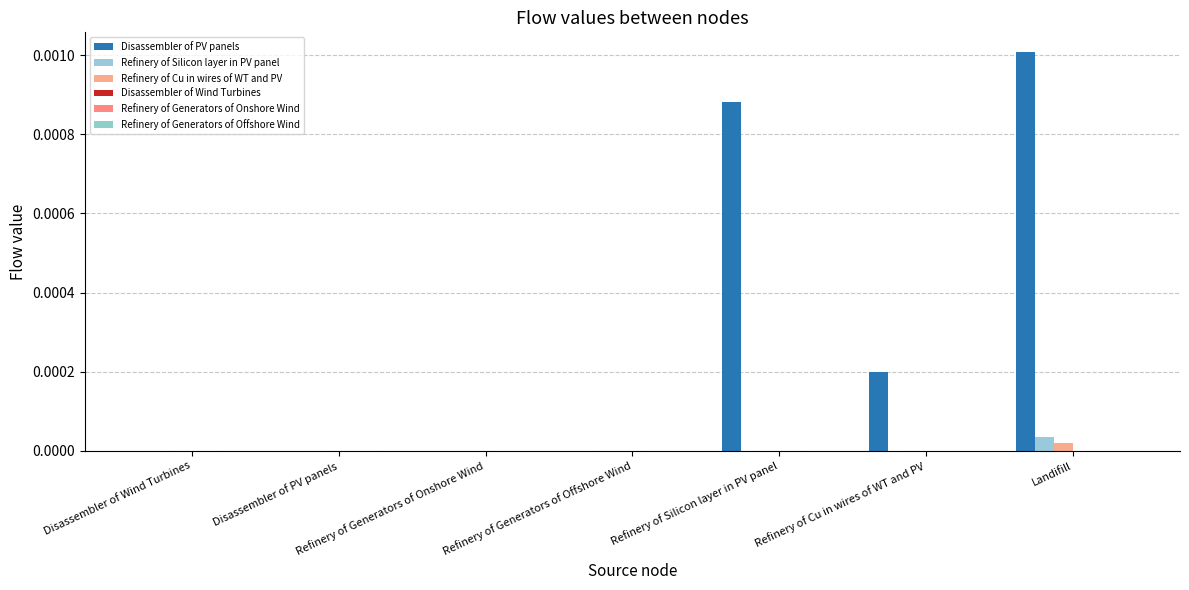

How many groups of bars are there?

7